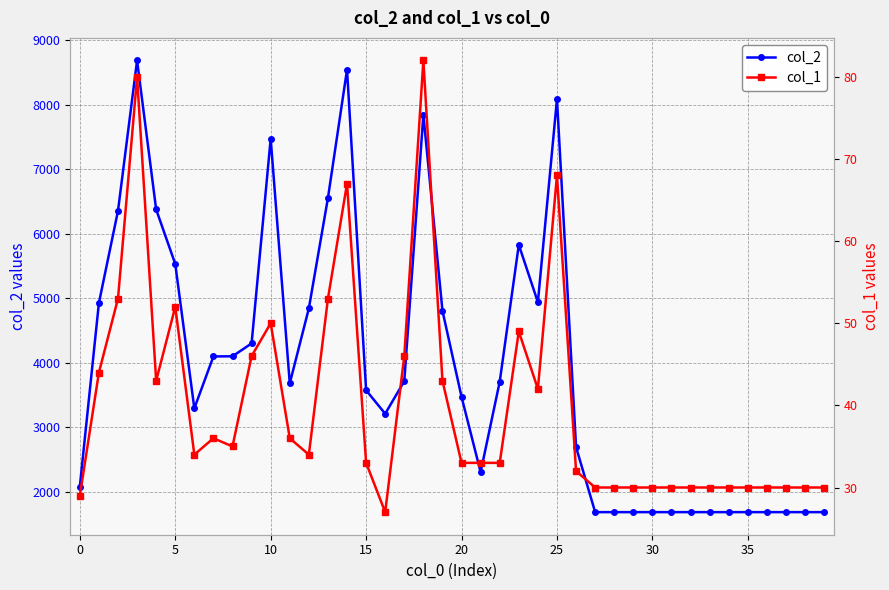

Does the chart display data point markers on the line(s)?

Yes